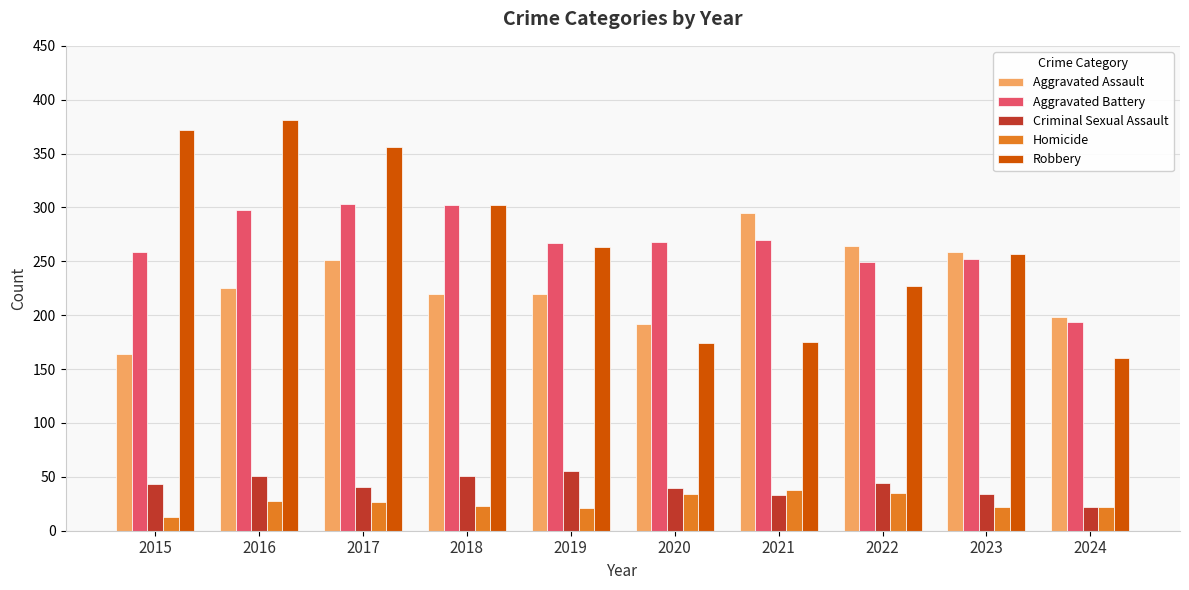

What is the spread (max minus min) of values at 2015?

359